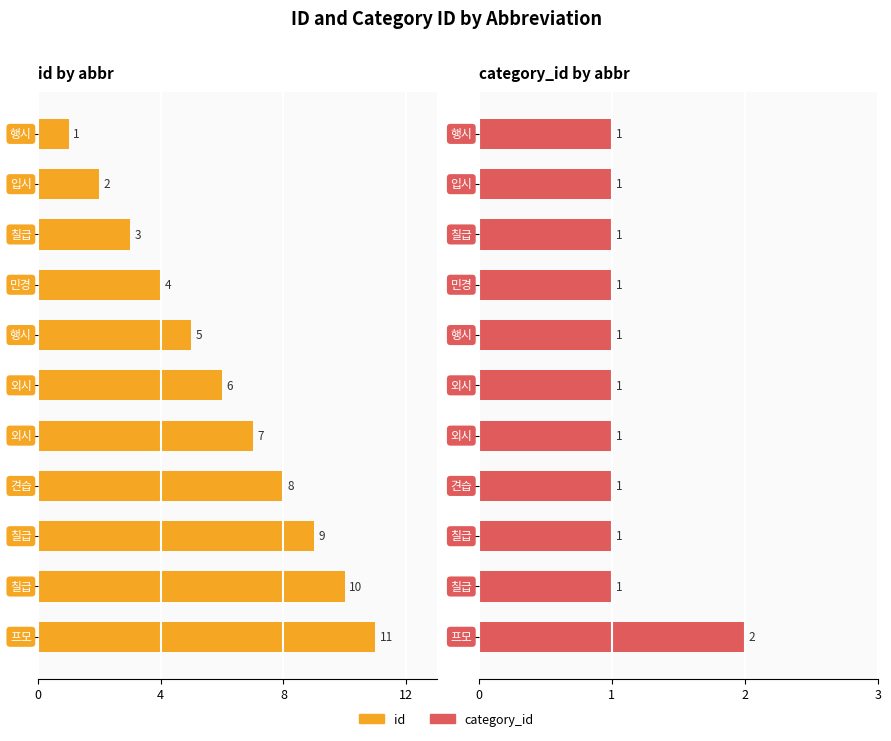

True or false: id has a value of 12 at 7.

False